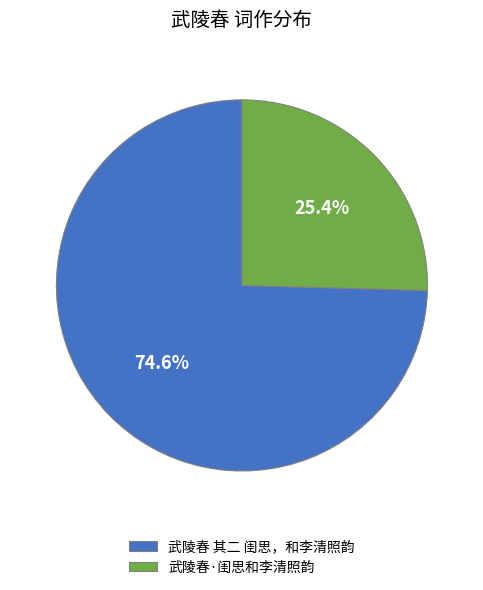

To the nearest percent, what is the difference between the 武陵春 其二 闺思，和李清照韵 and 武陵春·闺思和李清照韵 slice percentages?

49%